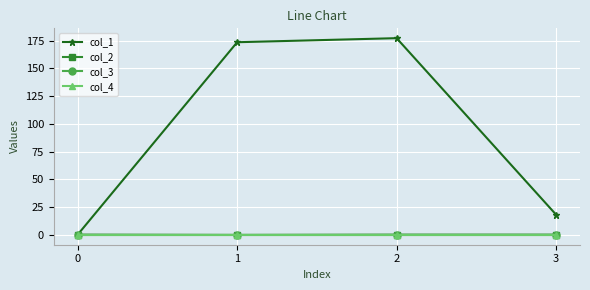

Is this an area chart (filled region under the line)?

No